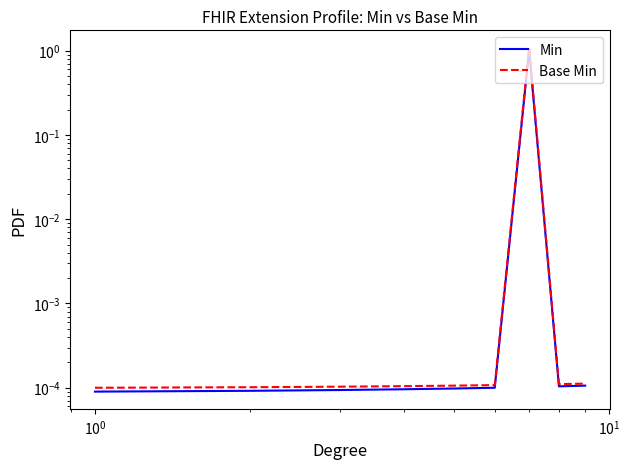

How many interior local valleys does the Base Min series have?

1